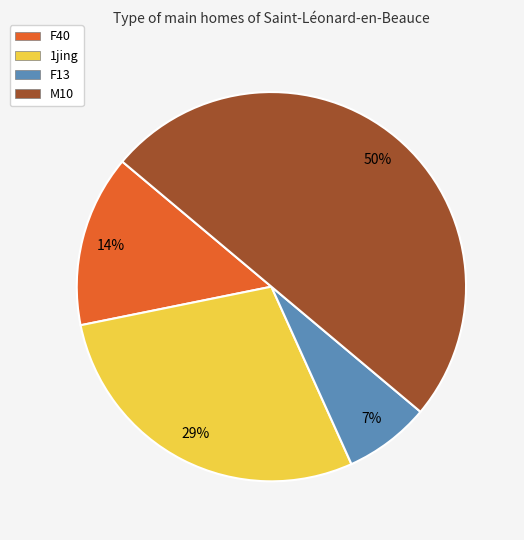

How many segments does this pie chart have?

4